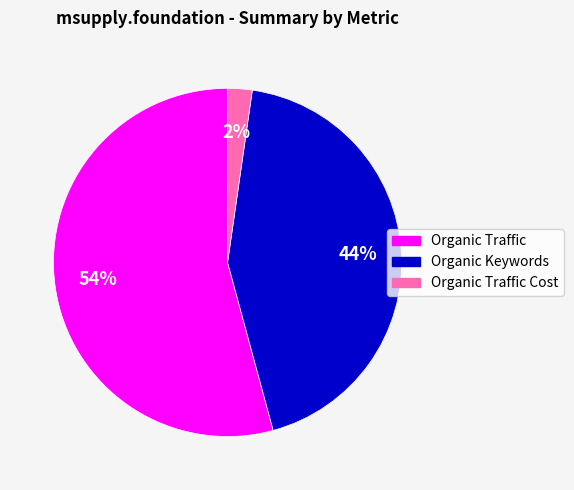

To the nearest percent, what is the average slice percentage?

33%